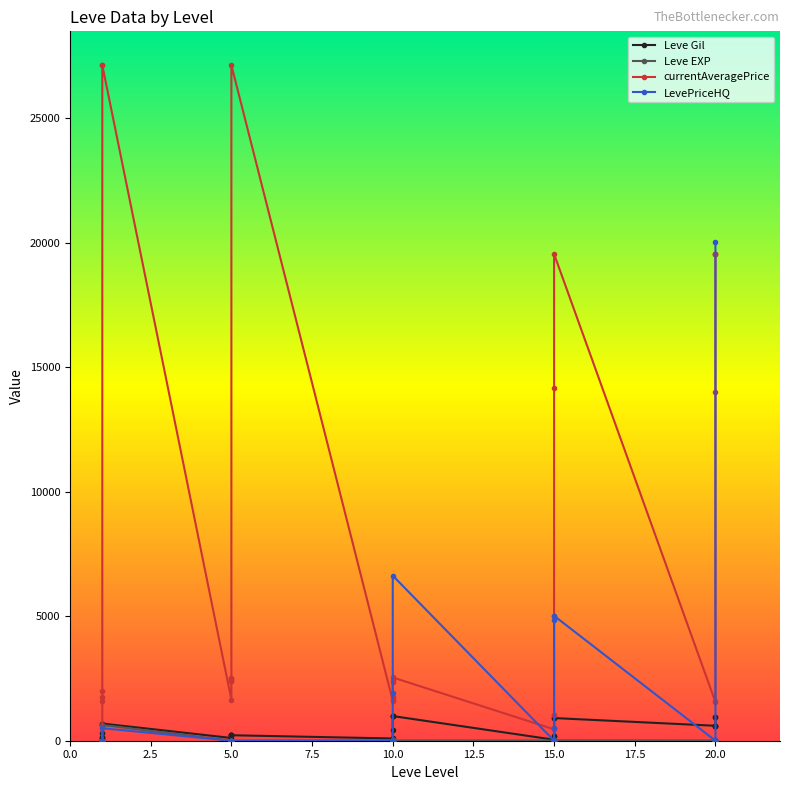

What is the total value across all series at 15.0?

504